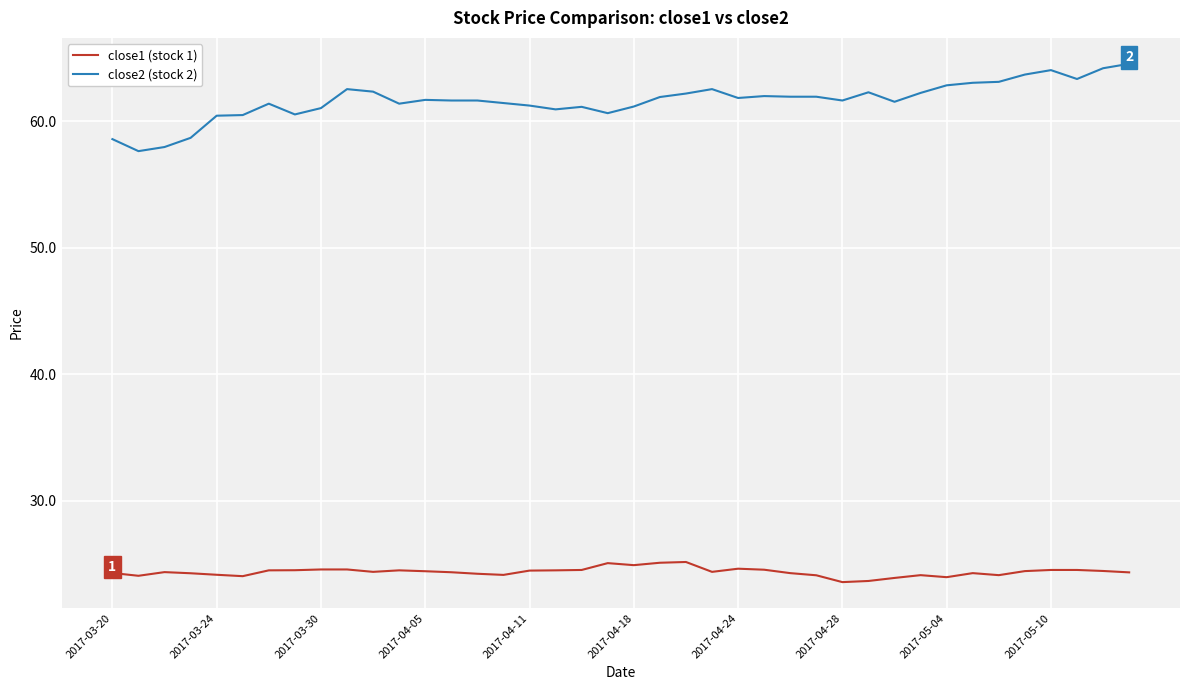

What is the difference between the maximum and second lowest values in the close1 (stock 1) series?

1.5